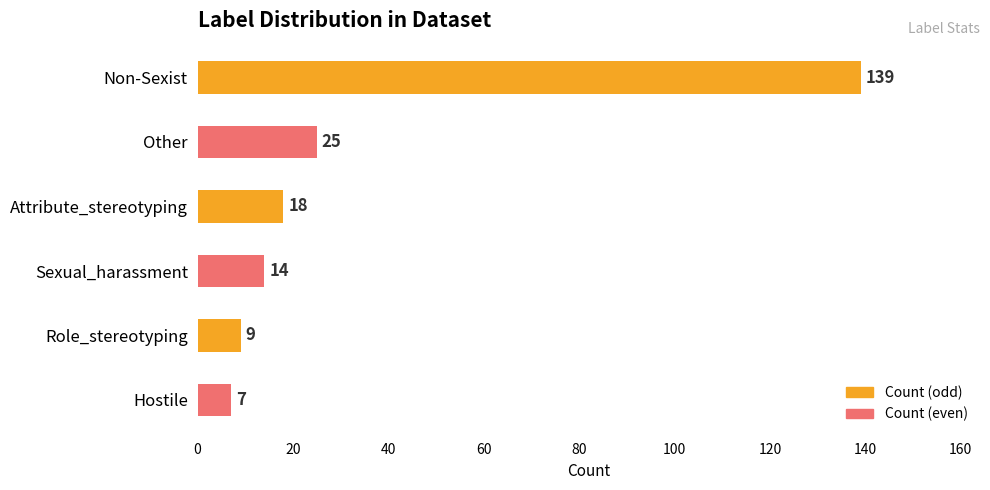

Which has a higher value, Sexual_harassment or Role_stereotyping?

Sexual_harassment